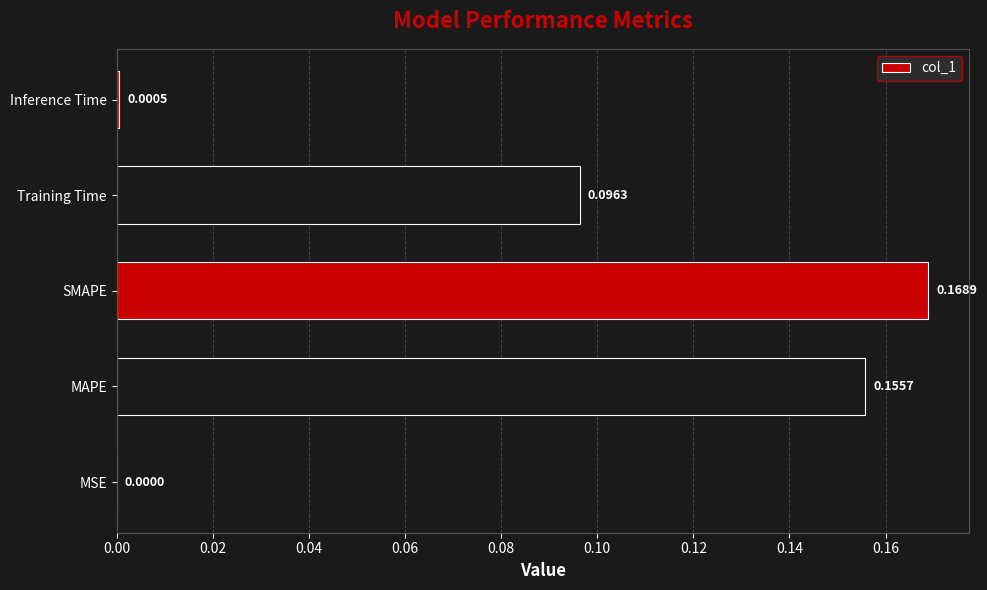

What is the sum of all values?

0.4